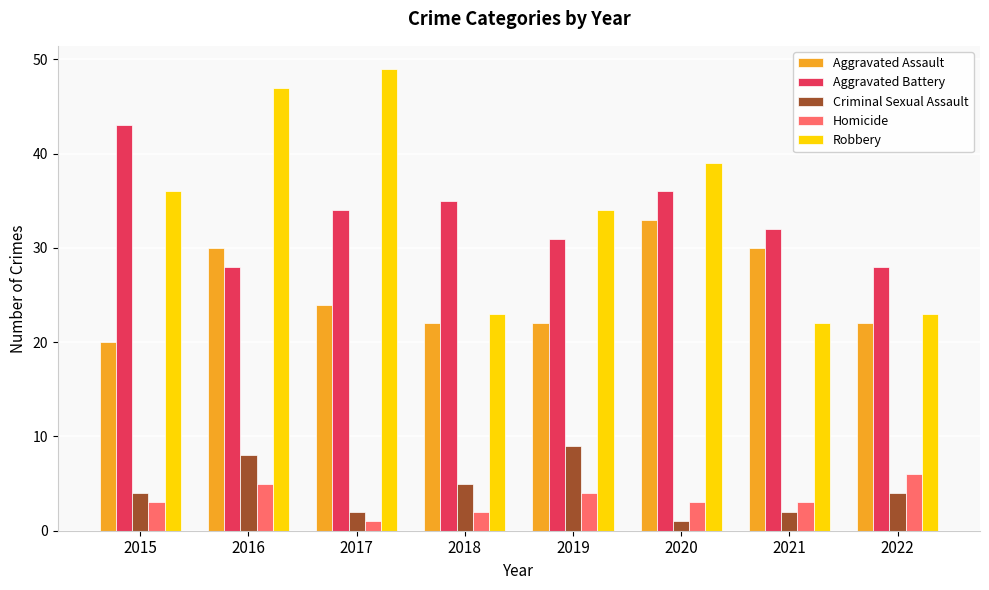

What is the difference between the second highest and second lowest values in the Criminal Sexual Assault series?

6